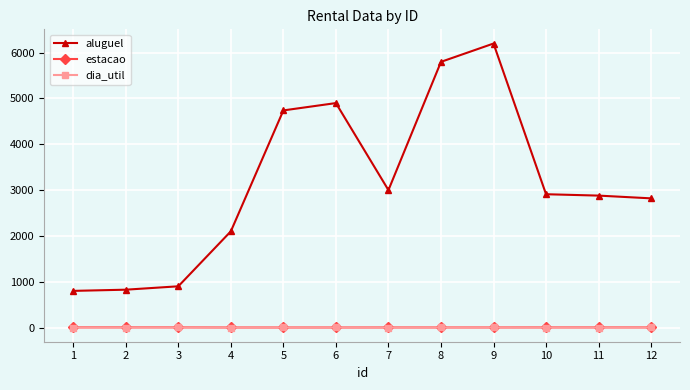

What is the total value across all series at 9?

6203